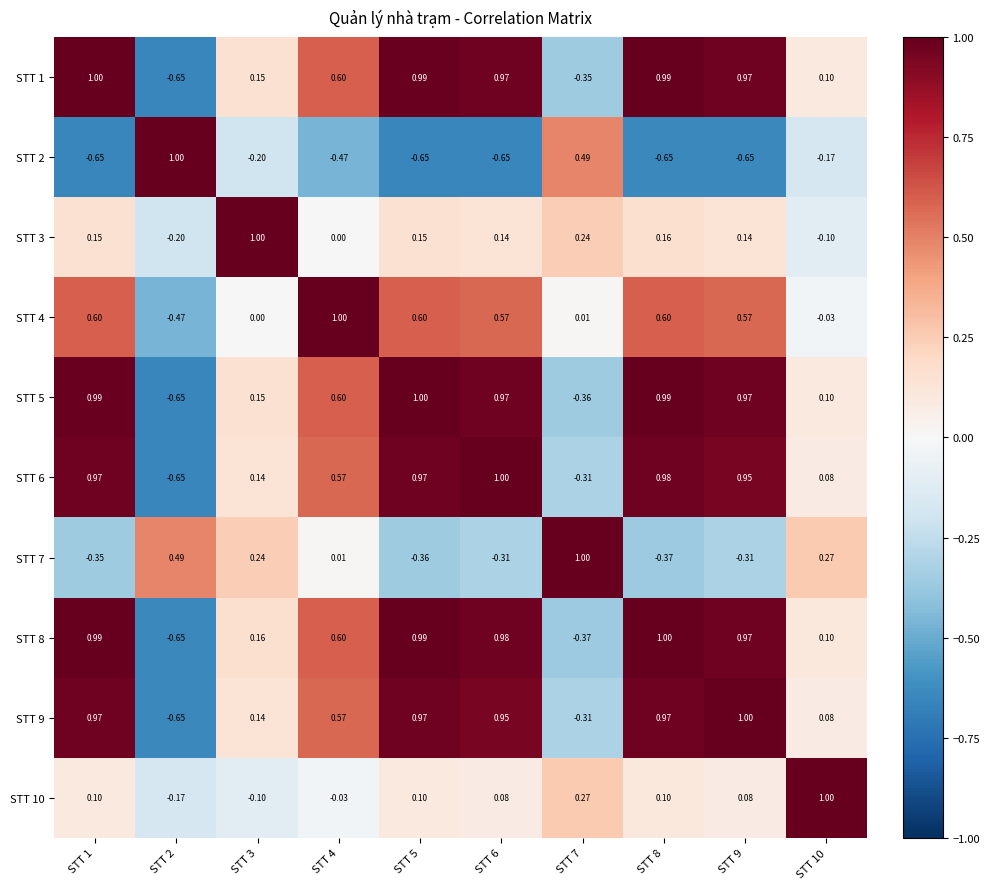

Is the value of STT 8 at STT 6 greater than the value of STT 4 at STT 9?

Yes